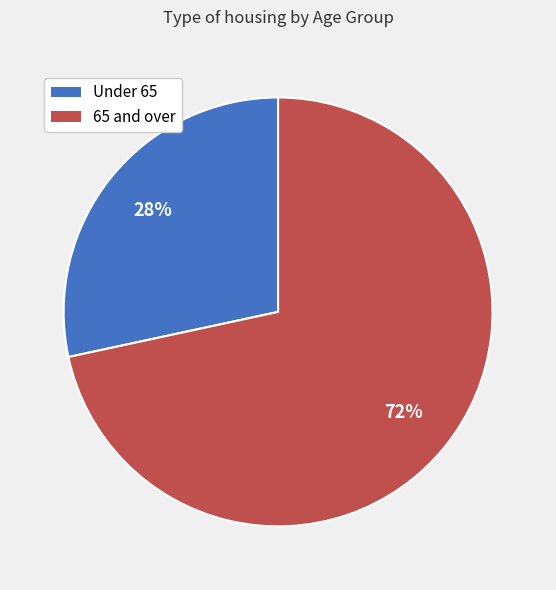

Which category has the smallest portion of the pie?

Under 65